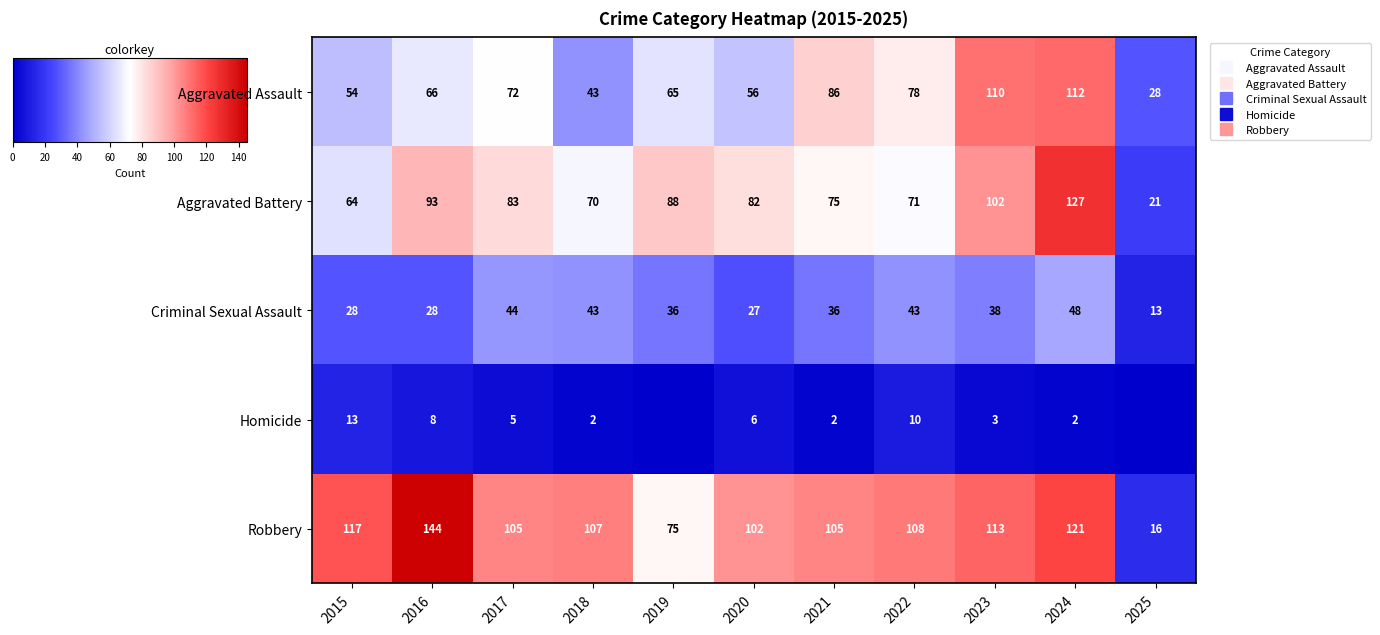

What is the average value of the Aggravated Assault series?

70